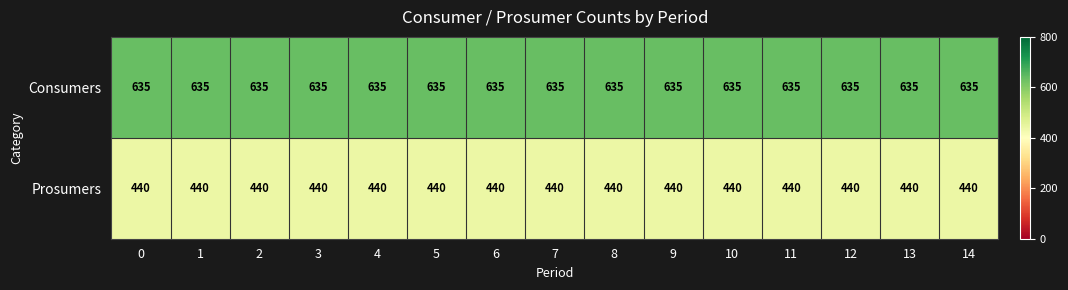

What is the spread (max minus min) of values at 6?

195